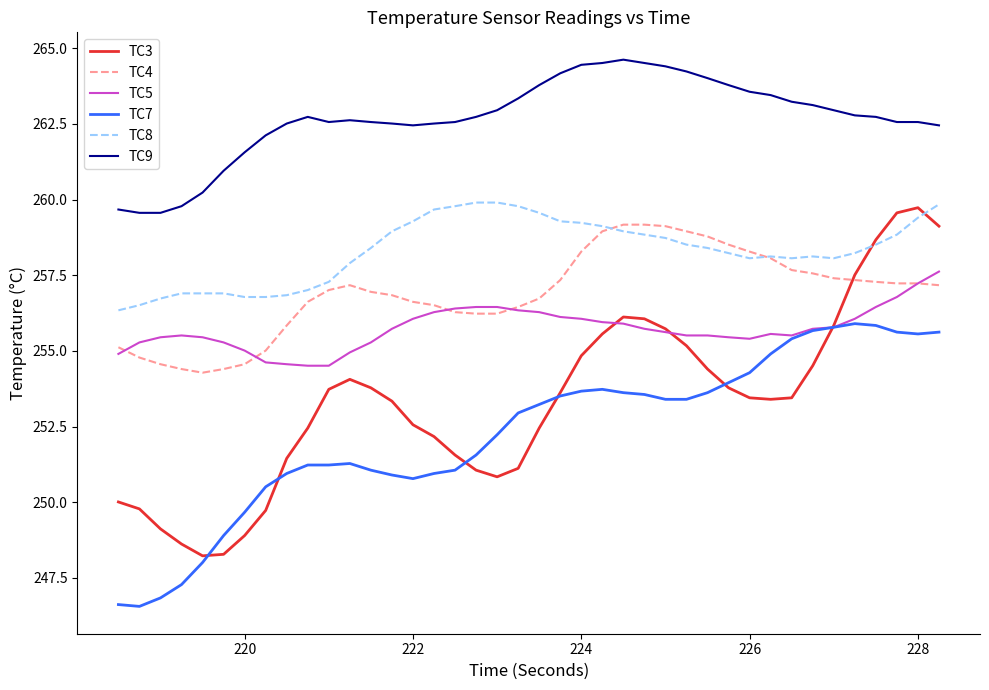

What is the lowest value of the TC4 series?

254.3